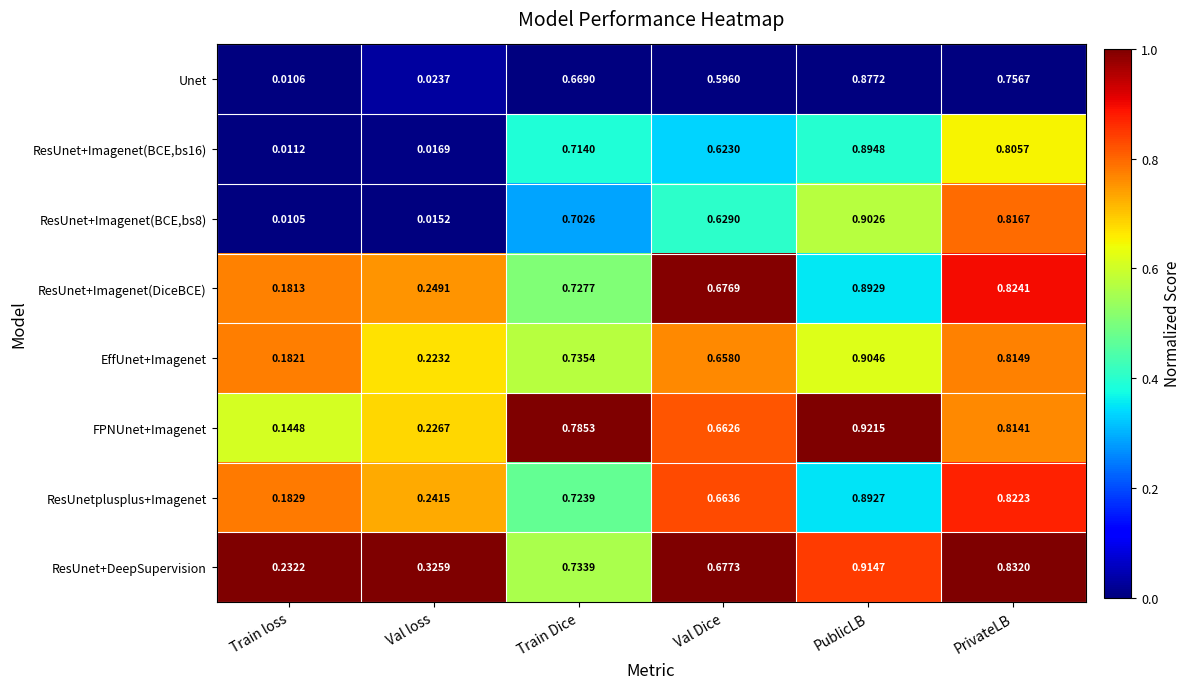

Which category has the lowest value in the ResUnetplusplus+Imagenet series?

Train loss